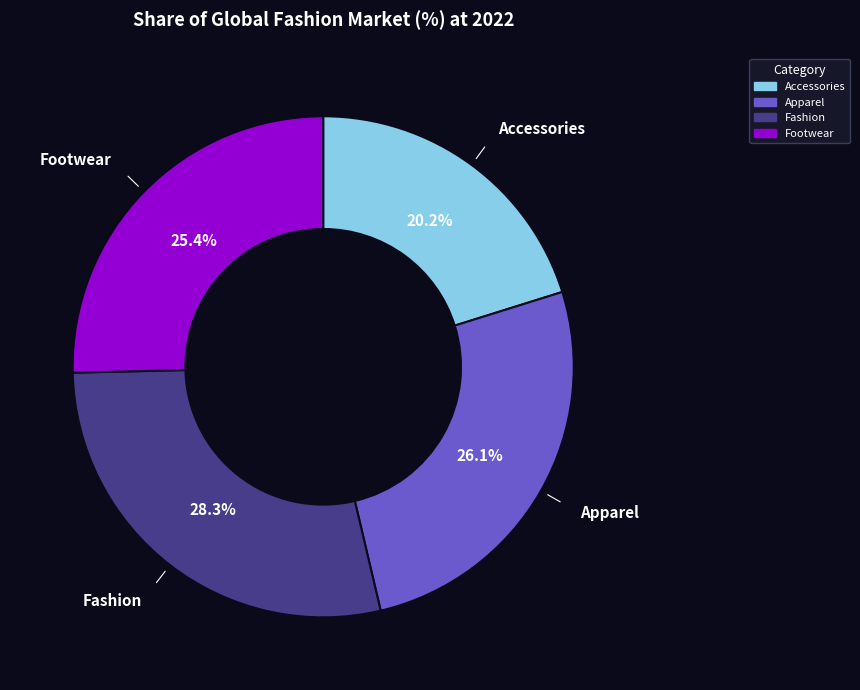

How many slices are in this pie chart?

4